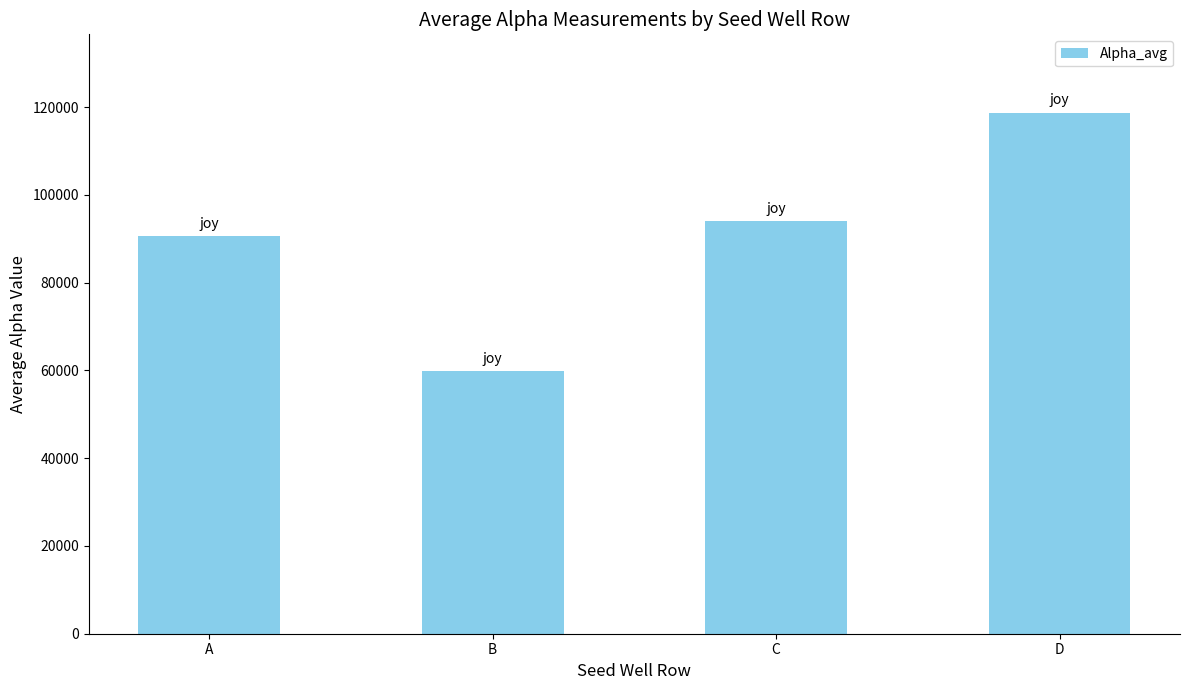

What is the approximate value at C?

93933.5